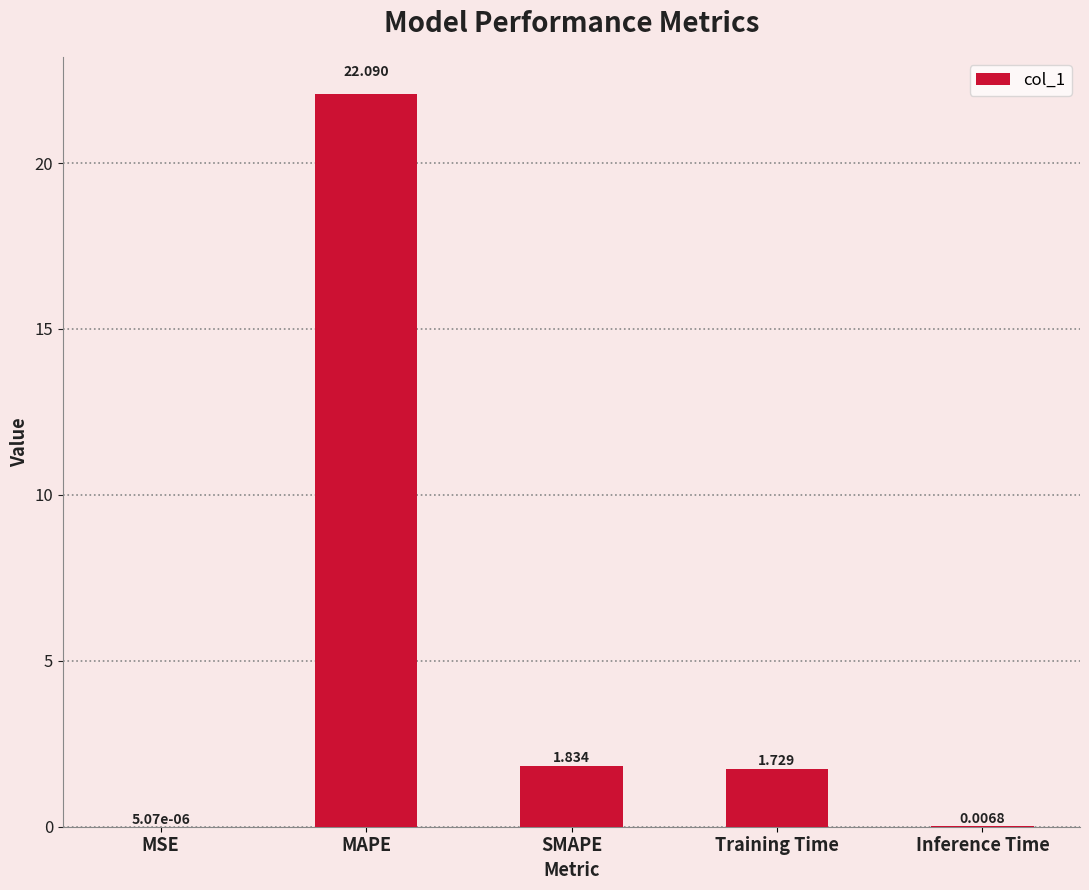

Which category has the highest value across all series?

MAPE